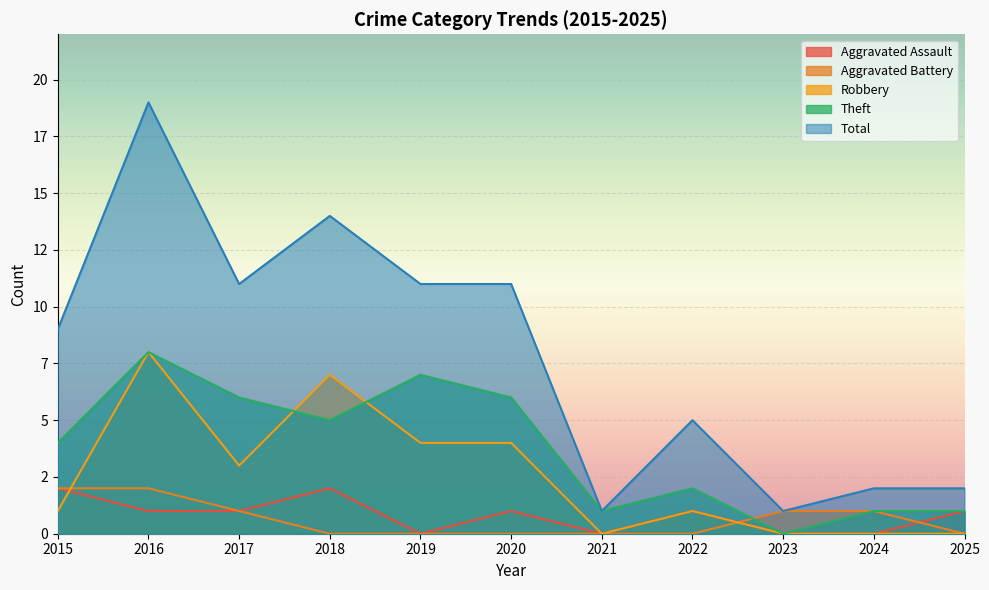

What is the difference between the second highest and minimum values in the Robbery series?

7